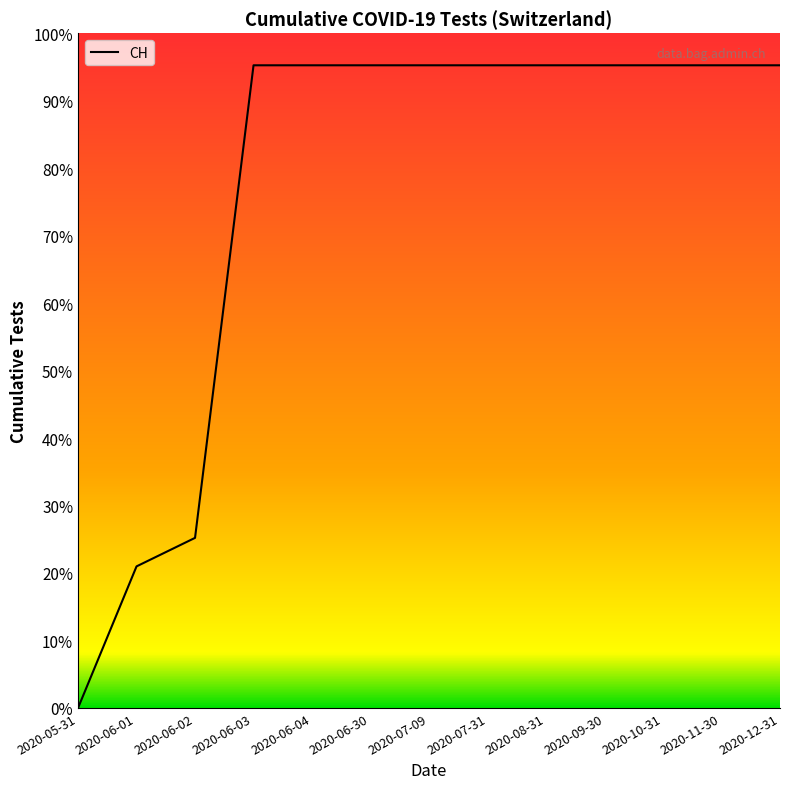

Reading left to right, what are all the values shown in this chart?

0	139	167	631	631	631	631	631	631	631	631	631	631